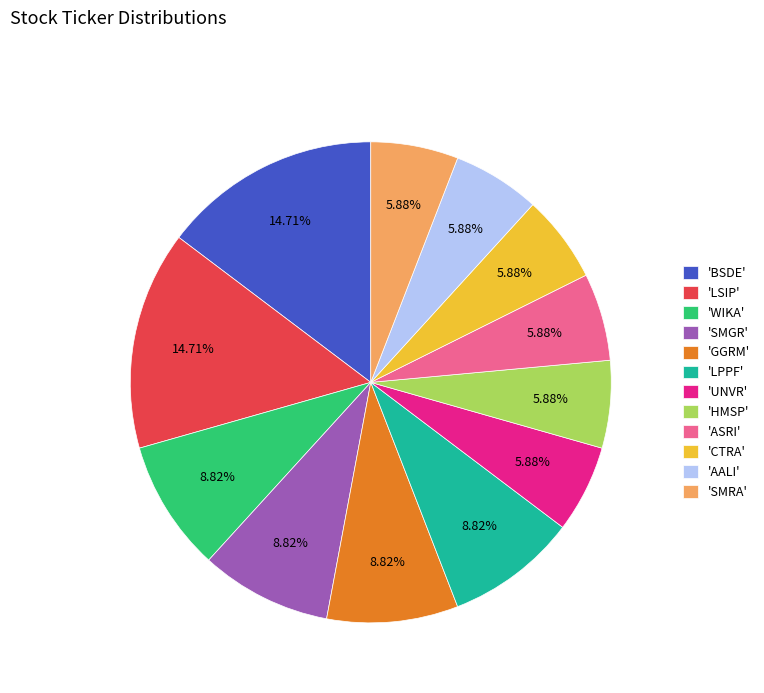

What is the ratio of the value at 'CTRA' to the value at 'ASRI'?

1.0